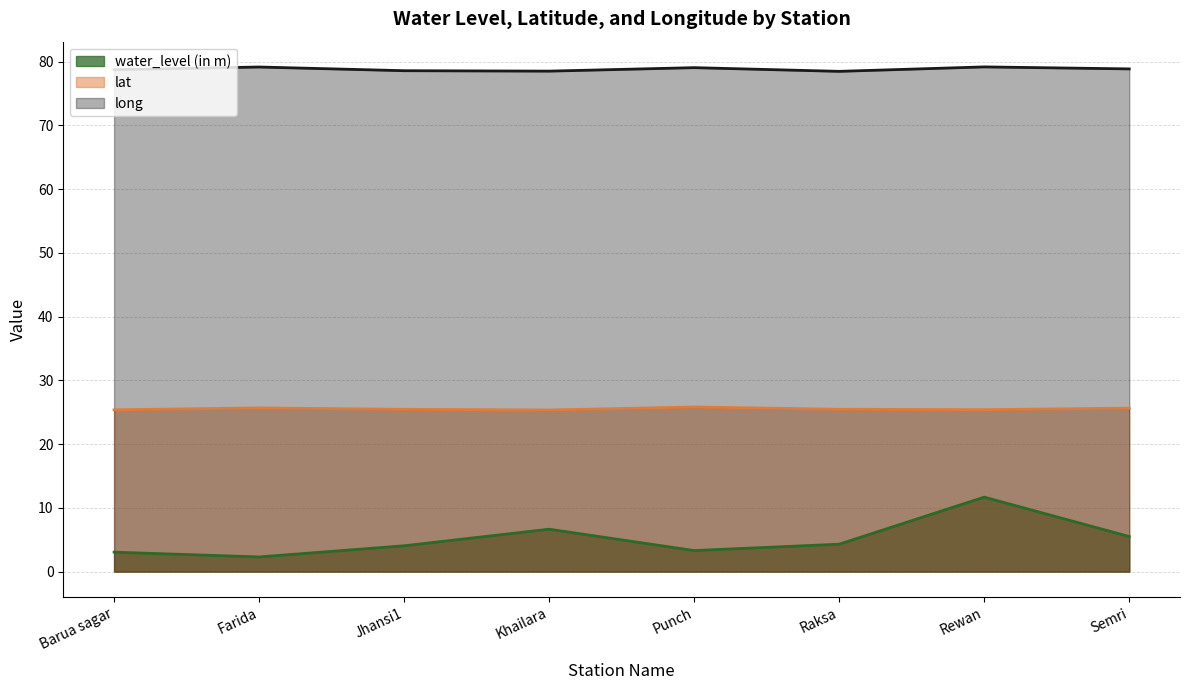

True or false: water_level (in m) and long cross at least once.

False